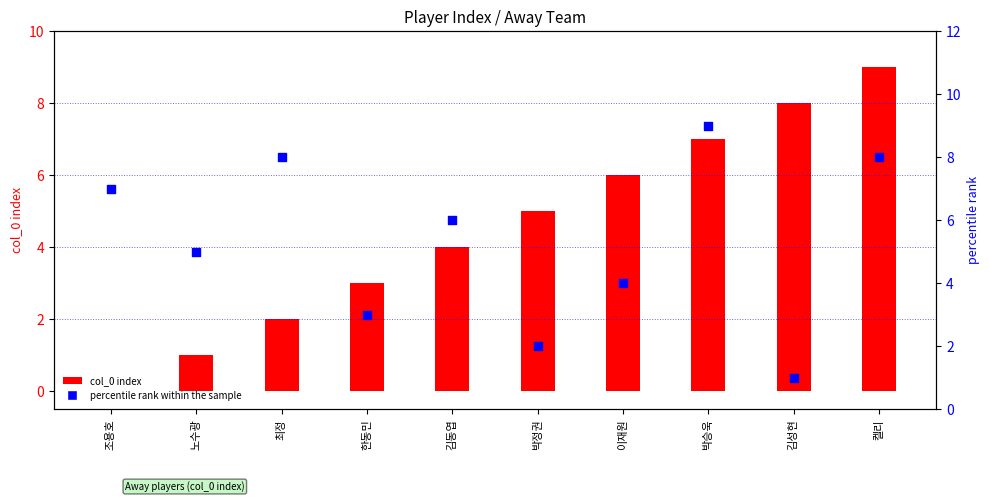

Which series reaches the minimum Y coordinate?

col_0 index